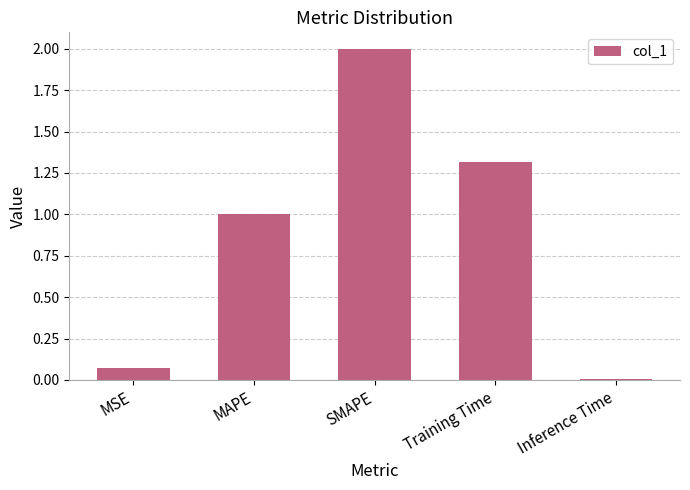

What value does the data have at MAPE?

1.0